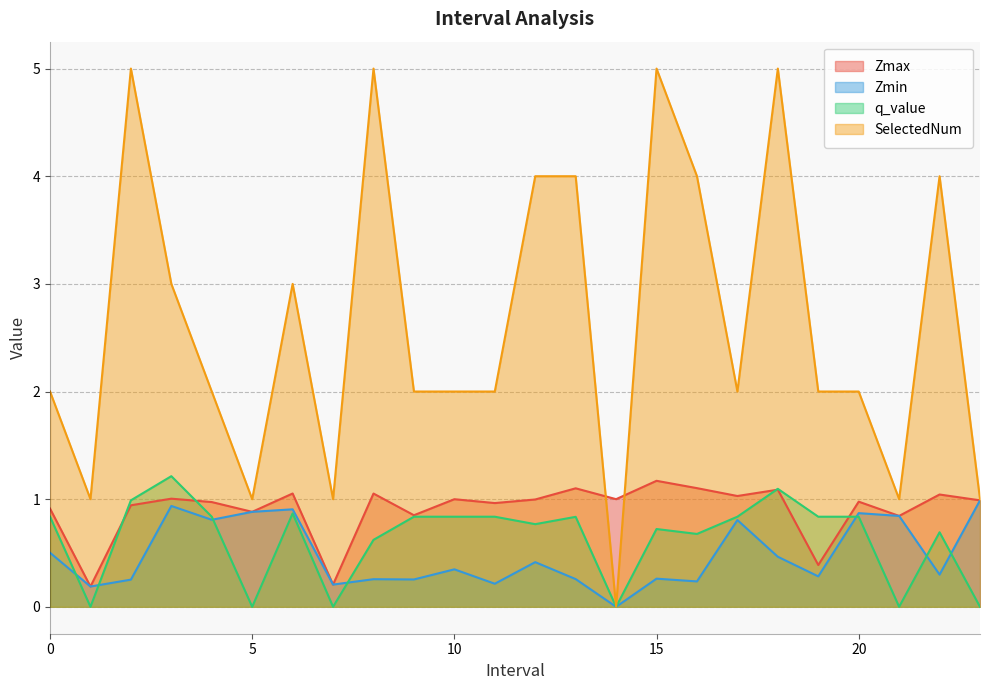

At which category is the sum across all series the highest?

18.0